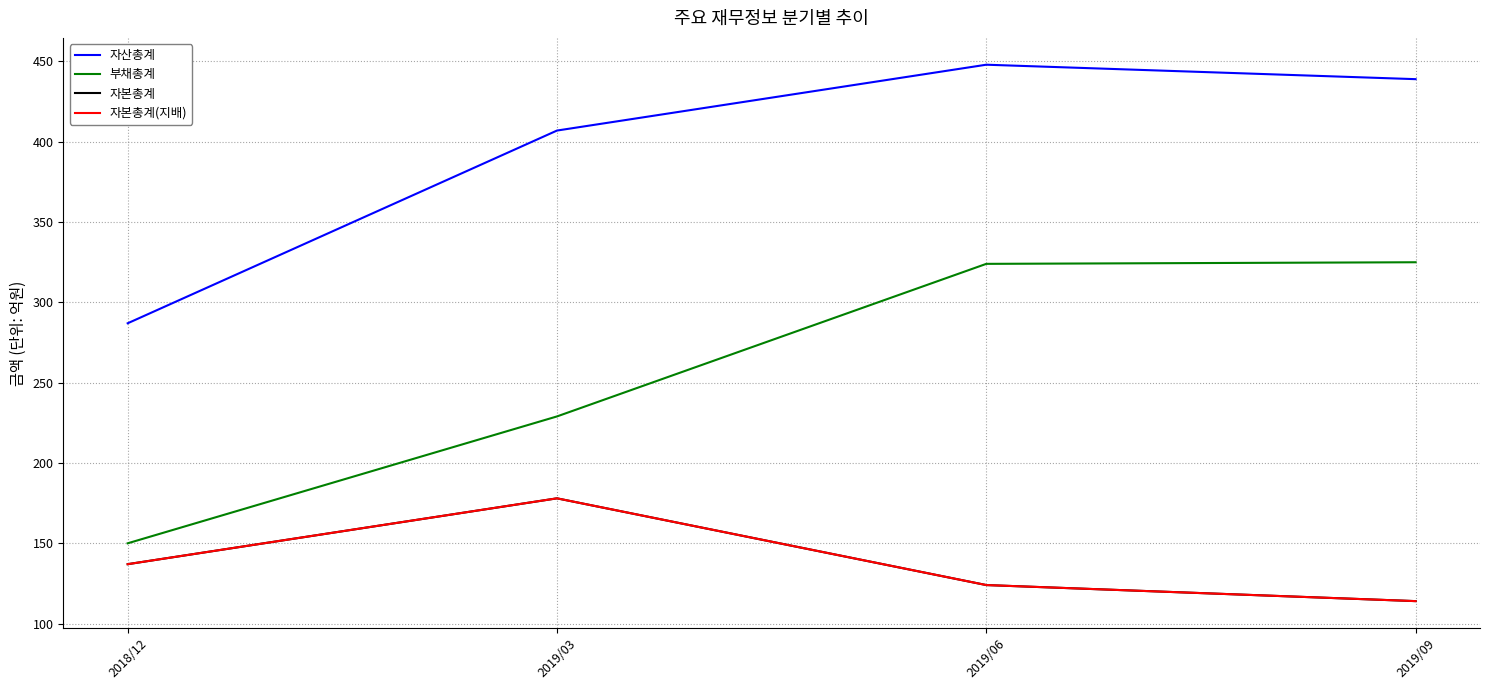

List the series in order of their peak value, highest first.

자산총계, 부채총계, 자본총계, 자본총계(지배)